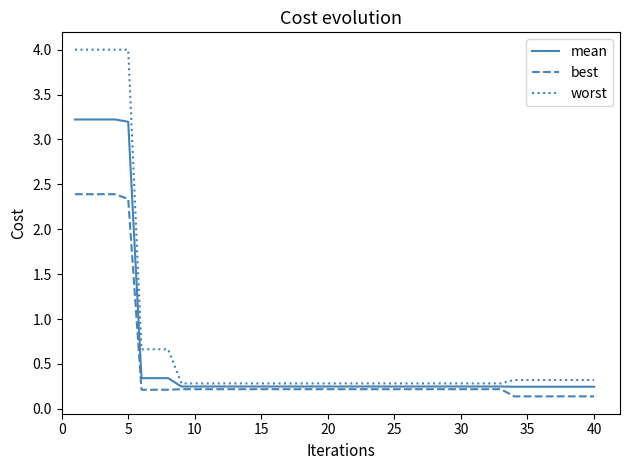

Is this an area chart (filled region under the line)?

No